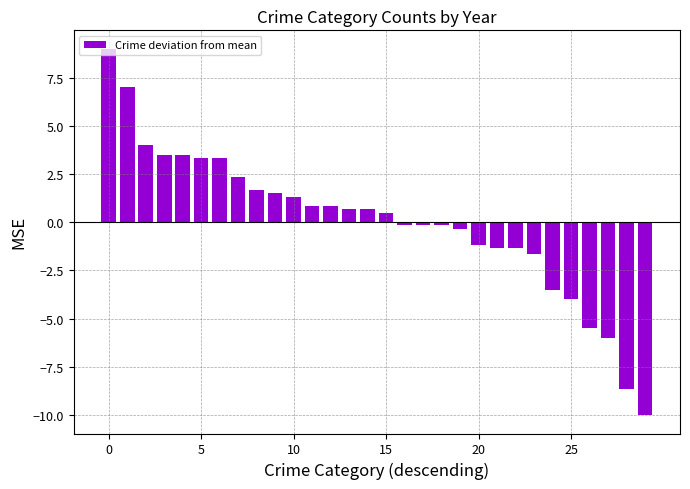

What is the value of the 23rd bar from the left?

-1.3